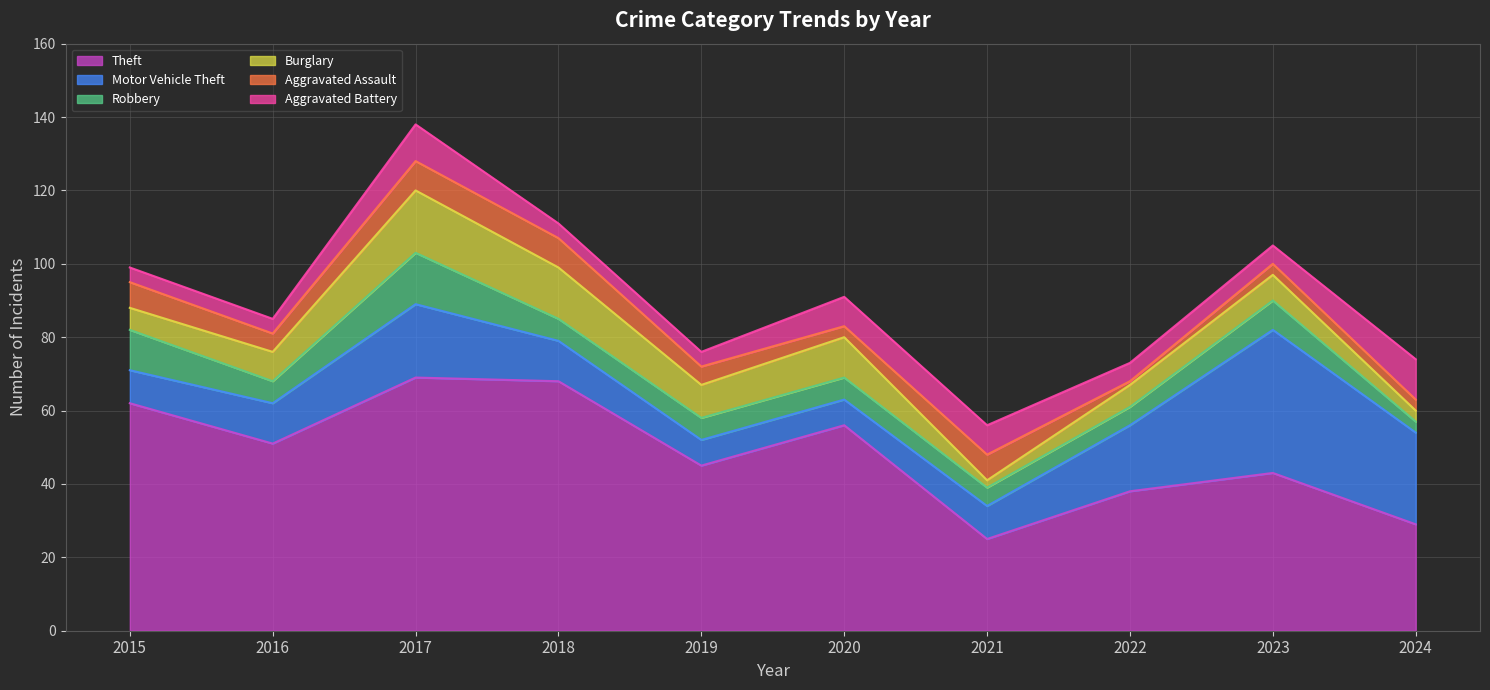

Does the chart have visible grid lines?

Yes